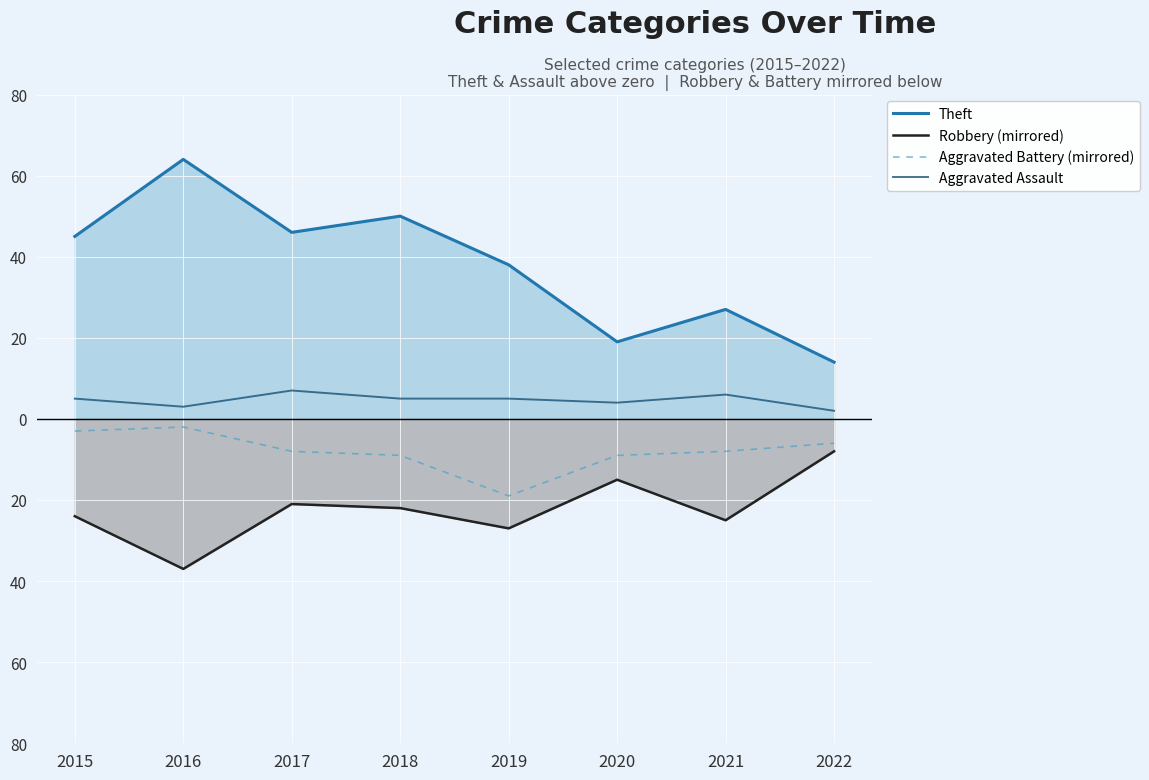

What is the spread (max minus min) of values at 2021?

52